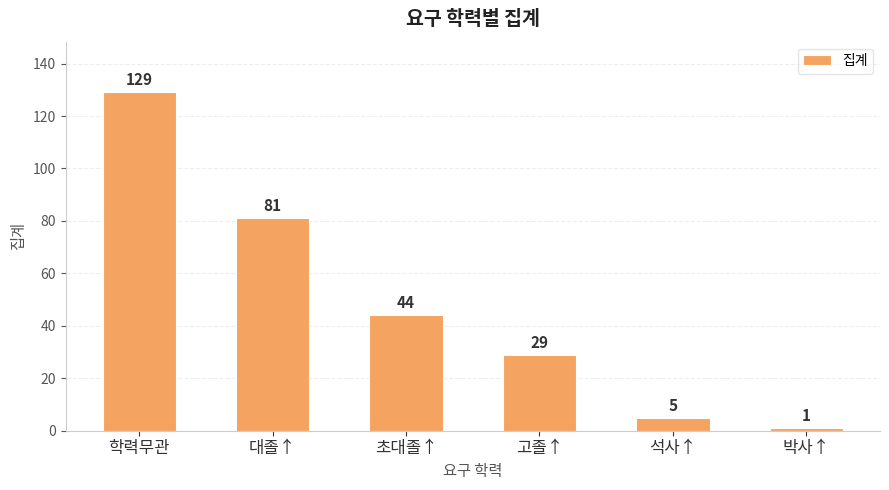

What is the label of the 3rd bar from the left?

초대졸↑